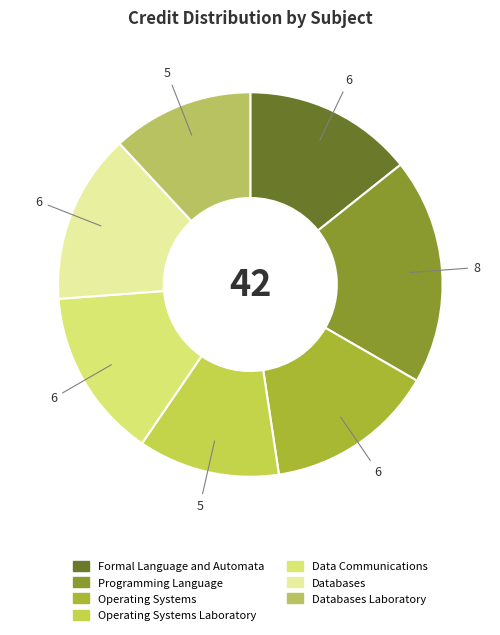

Between Databases Laboratory and Formal Language and Automata, which is larger?

Formal Language and Automata